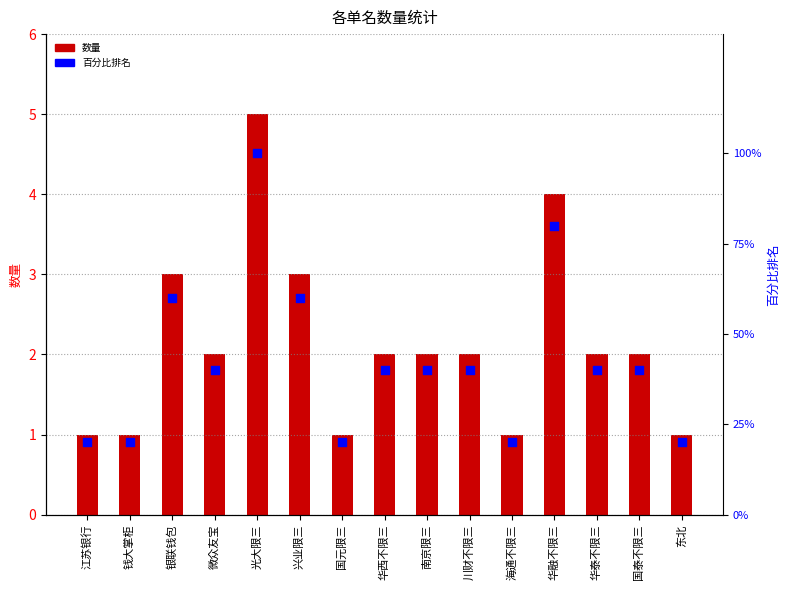

Which series contains the lowest Y value?

数量